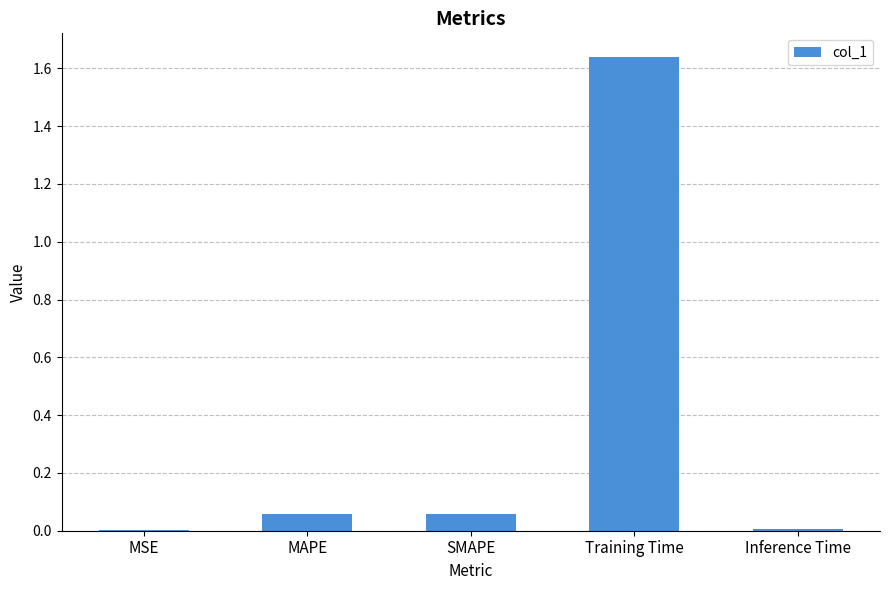

What is the change in value from MAPE to Inference Time?

-0.1